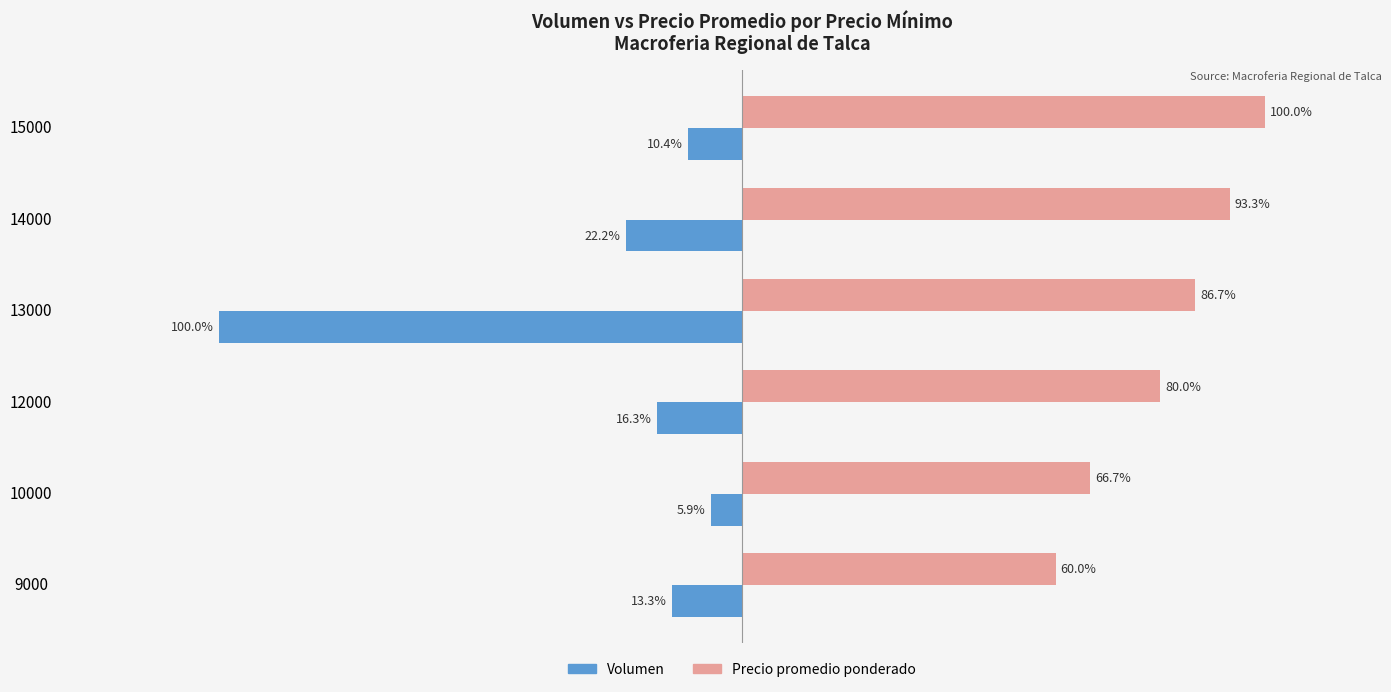

At 12000, list the series in order from smallest to largest.

Volumen, Precio promedio ponderado